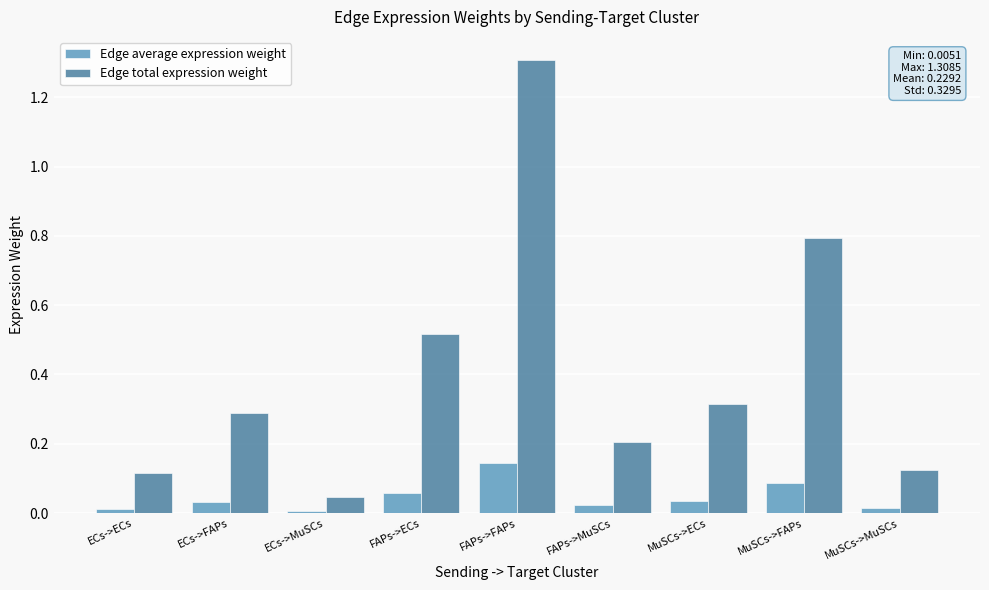

What is the sum of all Edge total expression weight values?

3.7